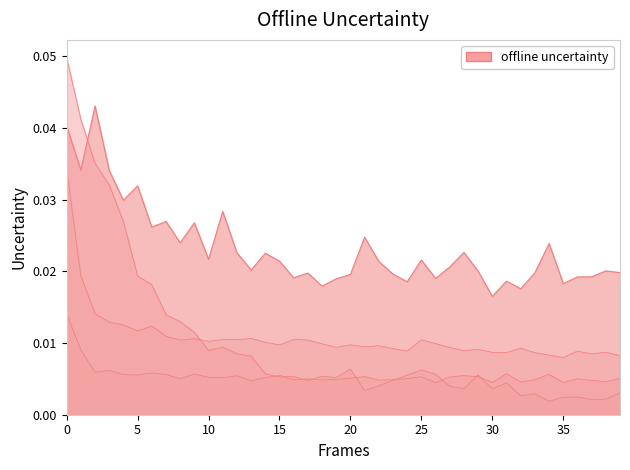

Does the chart display data point markers on the line(s)?

No